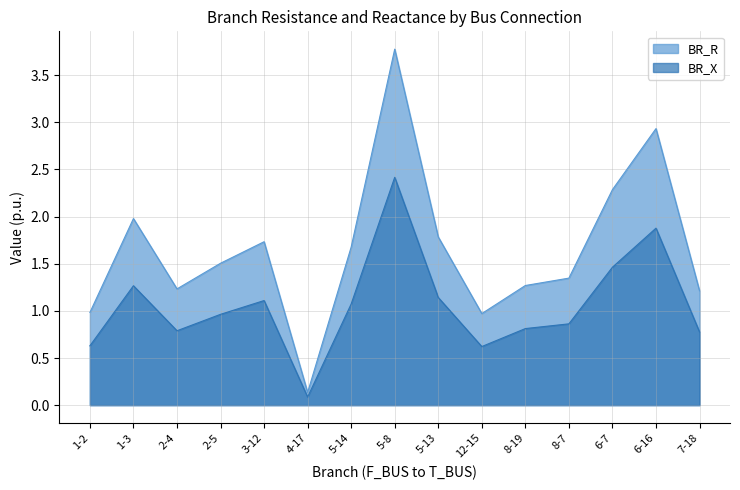

What is the lowest value of the BR_X series?

0.1